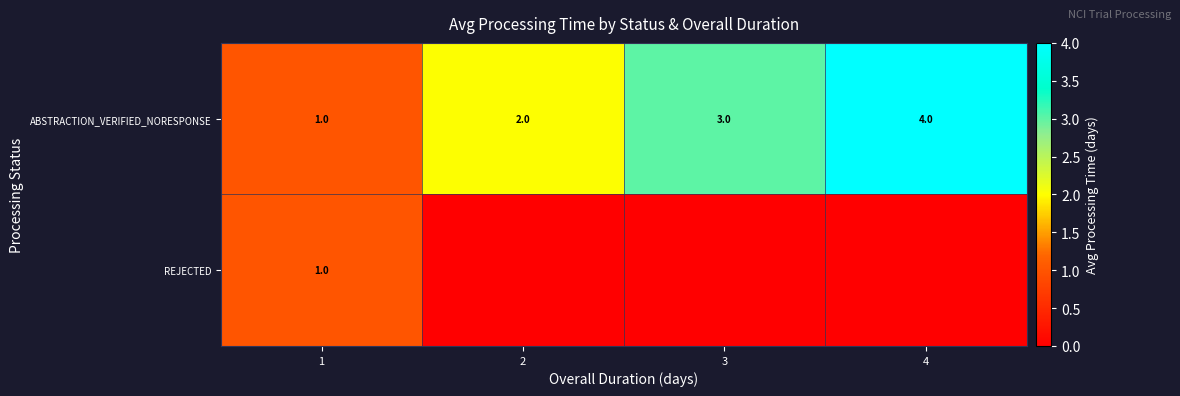

The ABSTRACTION_VERIFIED_NORESPONSE series shows 7 at 4. True or false?

False